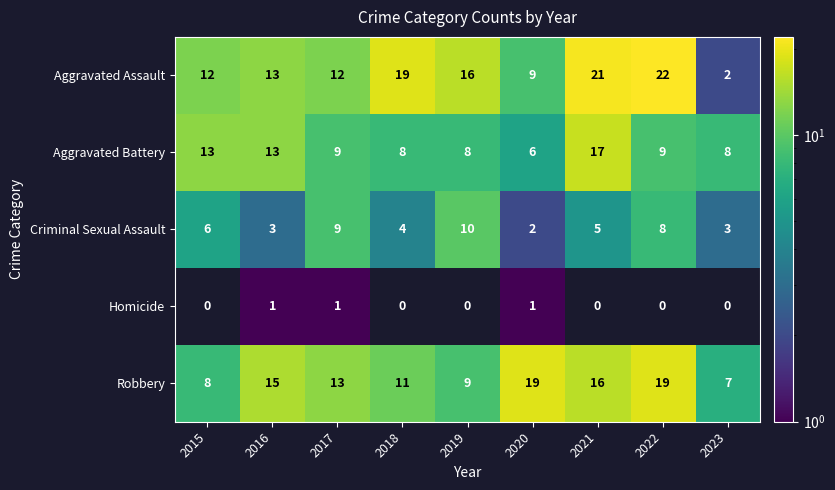

At which category is the sum across all series the highest?

2021